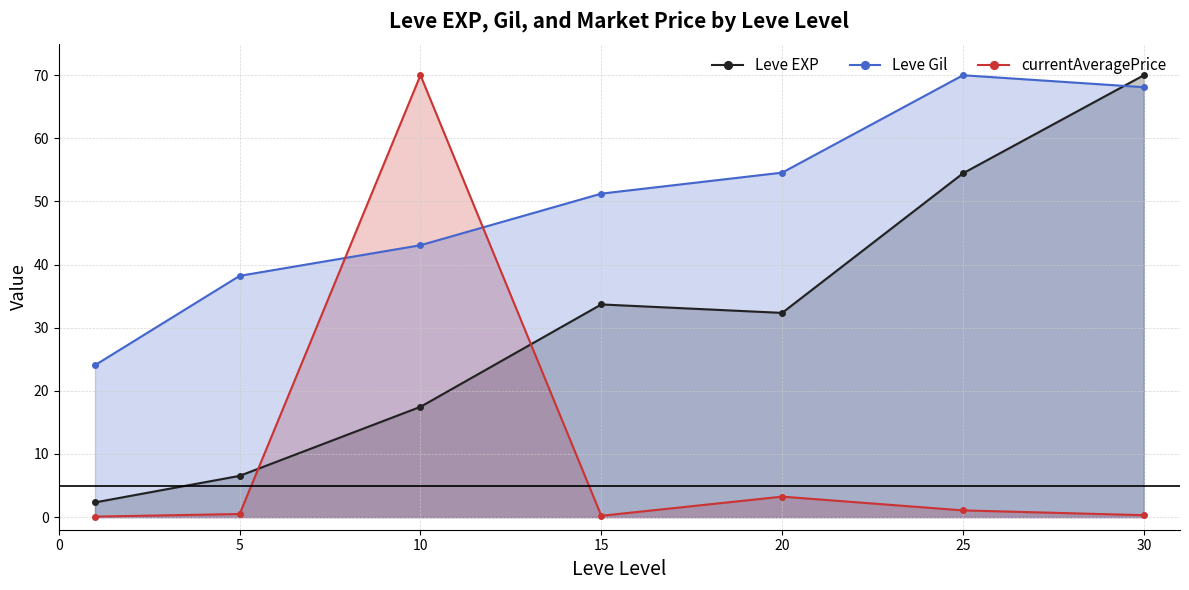

What is the difference between the maximum and minimum values in the Leve EXP series?

67.7